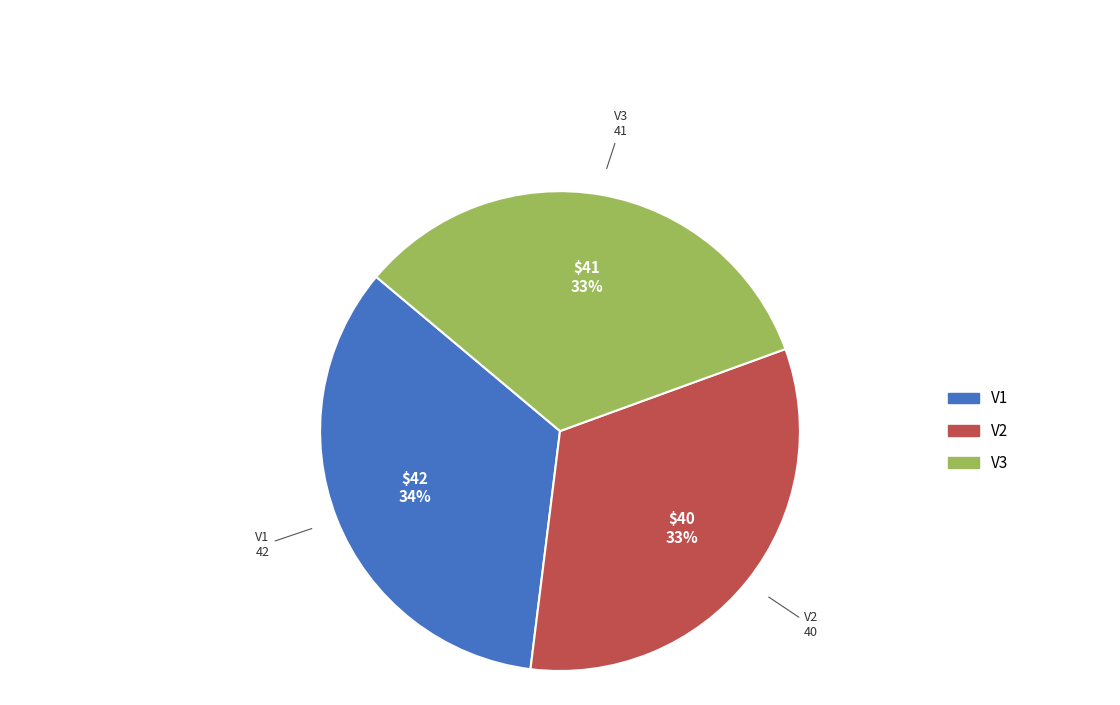

Which slice is the largest?

V1